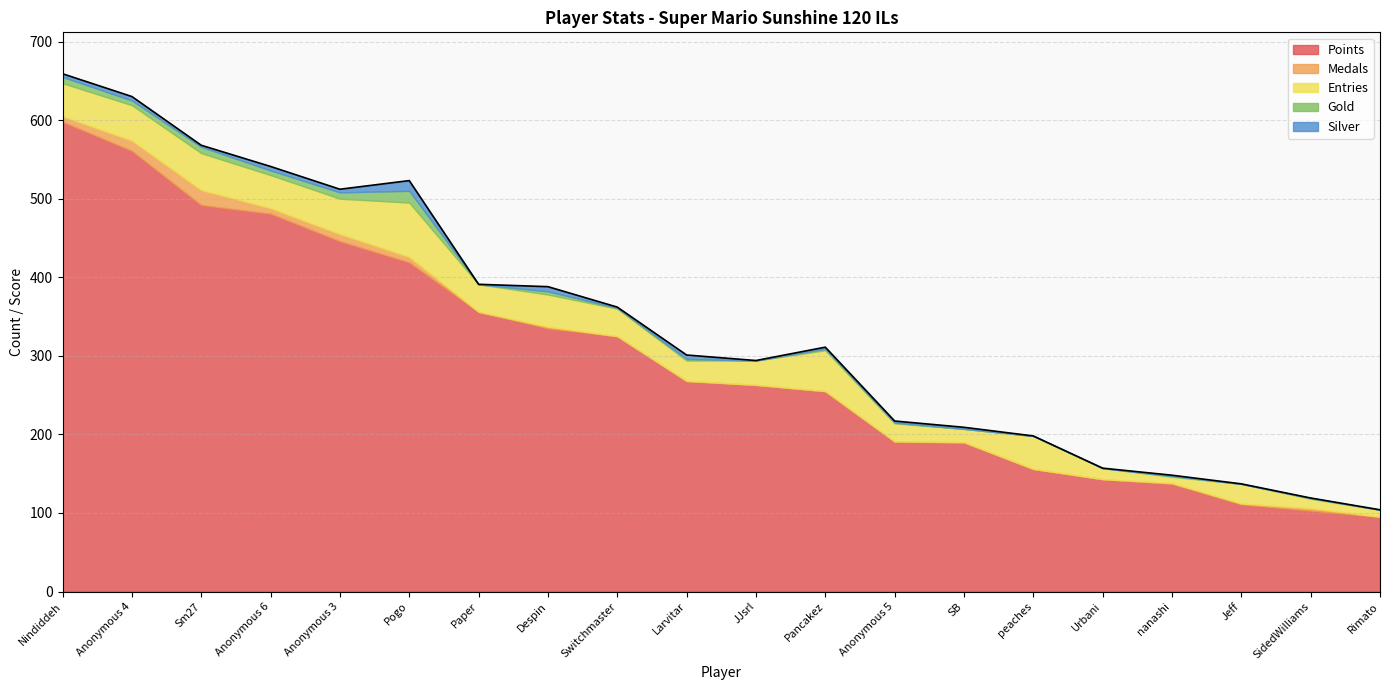

Reading left to right, extract all data points from this chart.

Points: Nindiddeh=598	Anonymous 4=561	Sm27=492	Anonymous 6=481	Anonymous 3=446	Pogo=419	Paper=356	Despin=335	Switchmaster=325	Larvitar=268	JJsrl=263	Pancakez=255	Anonymous 5=191	SB=190	peaches=156	Urbani=143	nanashi=137	Jeff=111	SidedWilliams=103	Rimato=95
Medals: Nindiddeh=7	Anonymous 4=13	Sm27=19	Anonymous 6=7	Anonymous 3=9	Pogo=7	Paper=0	Despin=2	Switchmaster=0	Larvitar=0	JJsrl=0	Pancakez=0	Anonymous 5=0	SB=0	peaches=0	Urbani=0	nanashi=1	Jeff=1	SidedWilliams=3	Rimato=0
Entries: Nindiddeh=42	Anonymous 4=45	Sm27=47	Anonymous 6=42	Anonymous 3=45	Pogo=69	Paper=35	Despin=41	Switchmaster=35	Larvitar=26	JJsrl=31	Pancakez=52	Anonymous 5=23	SB=17	peaches=42	Urbani=14	nanashi=8	Jeff=25	SidedWilliams=12	Rimato=9
Gold: Nindiddeh=8	Anonymous 4=6	Sm27=8	Anonymous 6=6	Anonymous 3=8	Pogo=15	Paper=0	Despin=4	Switchmaster=1	Larvitar=2	JJsrl=0	Pancakez=2	Anonymous 5=1	SB=0	peaches=0	Urbani=0	nanashi=1	Jeff=0	SidedWilliams=1	Rimato=0
Silver: Nindiddeh=4	Anonymous 4=5	Sm27=2	Anonymous 6=5	Anonymous 3=4	Pogo=13	Paper=0	Despin=6	Switchmaster=1	Larvitar=5	JJsrl=0	Pancakez=2	Anonymous 5=2	SB=2	peaches=0	Urbani=0	nanashi=1	Jeff=0	SidedWilliams=0	Rimato=0